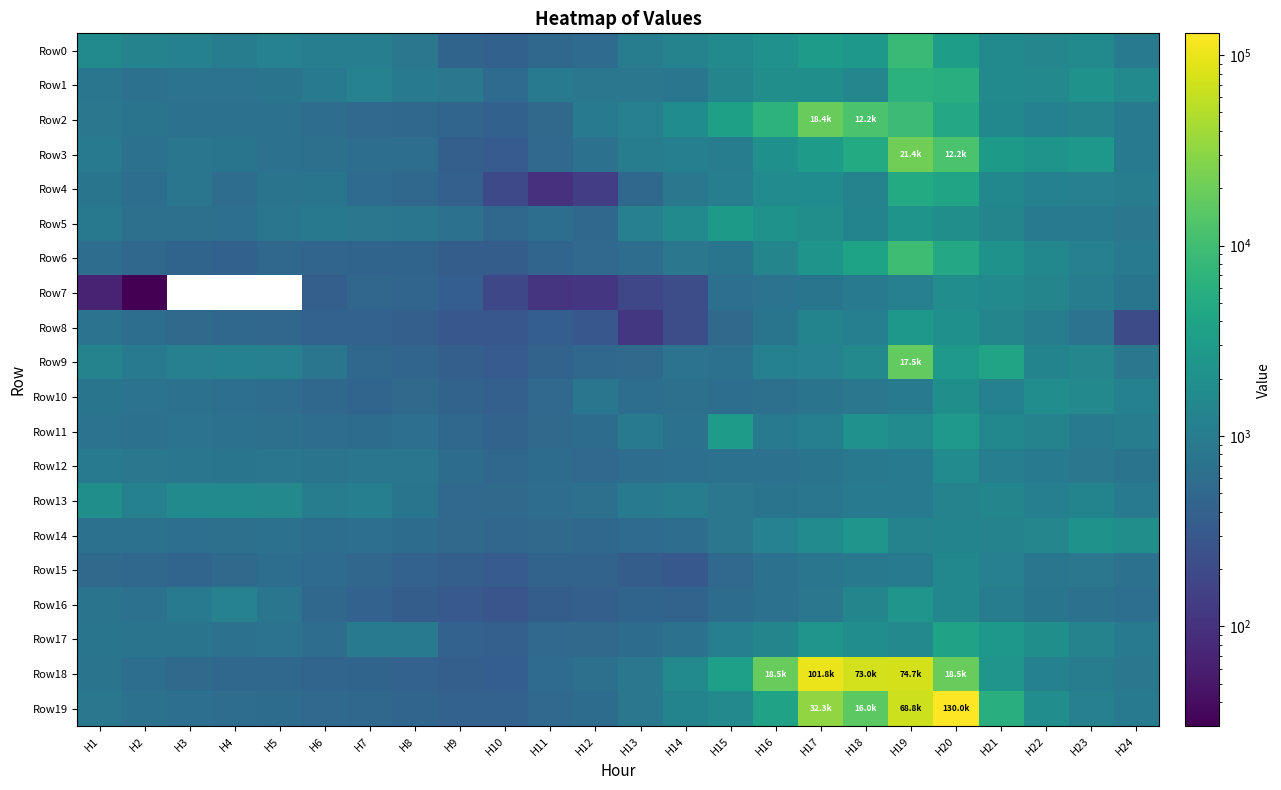

What is the maximum value for Row16?

2388.2